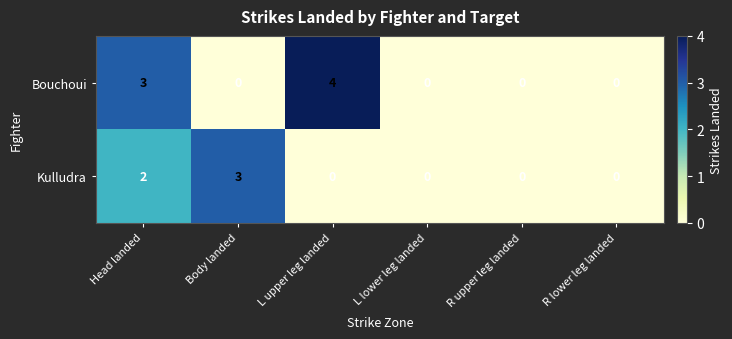

What is the spread (max minus min) of values at Head landed?

1